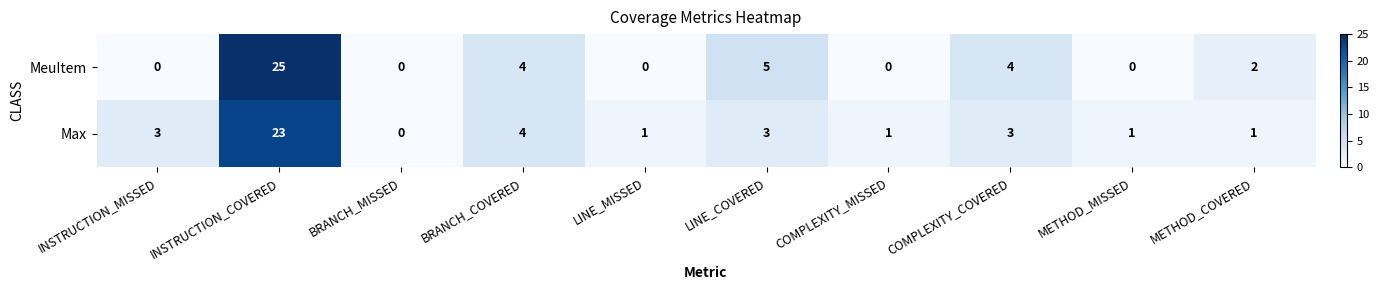

The MeuItem series shows -17 at INSTRUCTION_MISSED. True or false?

False